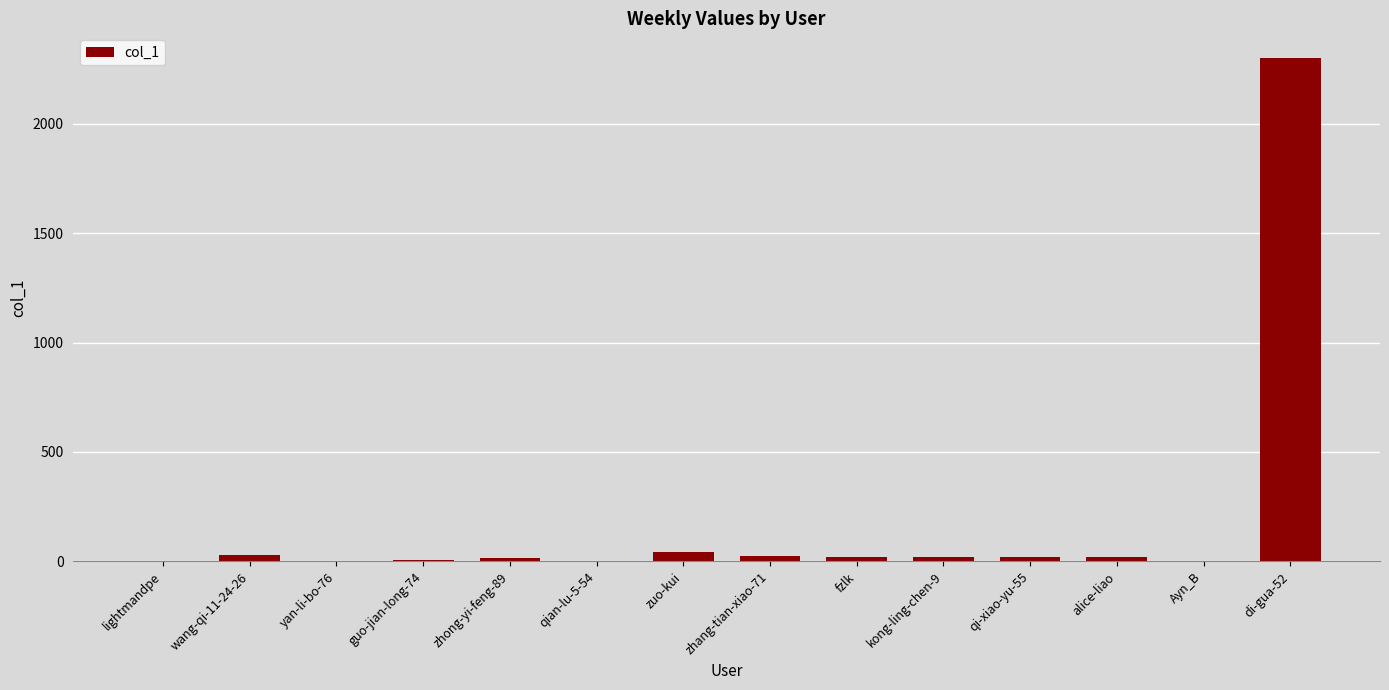

Count the number of data series in this chart.

1